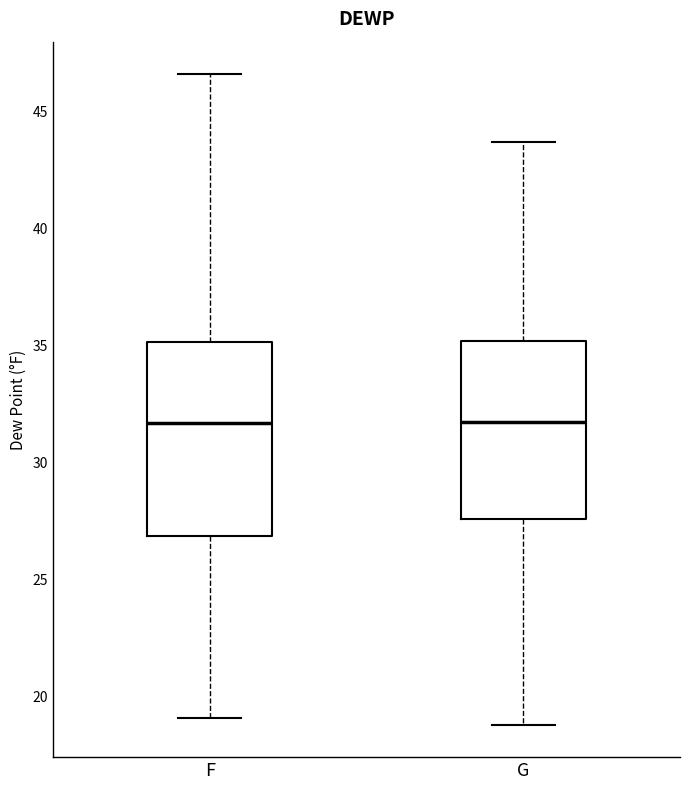

Where does the median line of the box for G sit on the y-axis? The values are not printed on the chart, so give them approximately, as read against the axis.

32.0